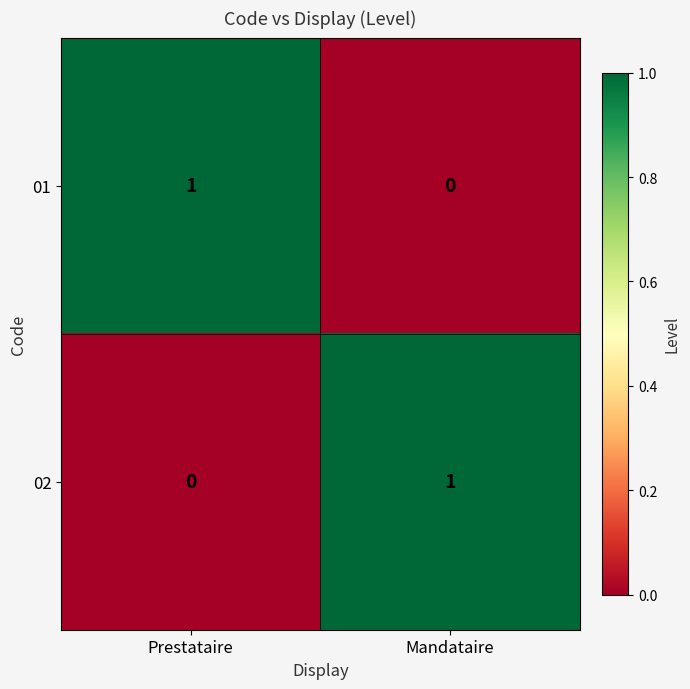

Reading left to right, transcribe all the data shown in this chart.

01: Prestataire=1	Mandataire=0
02: Prestataire=0	Mandataire=1